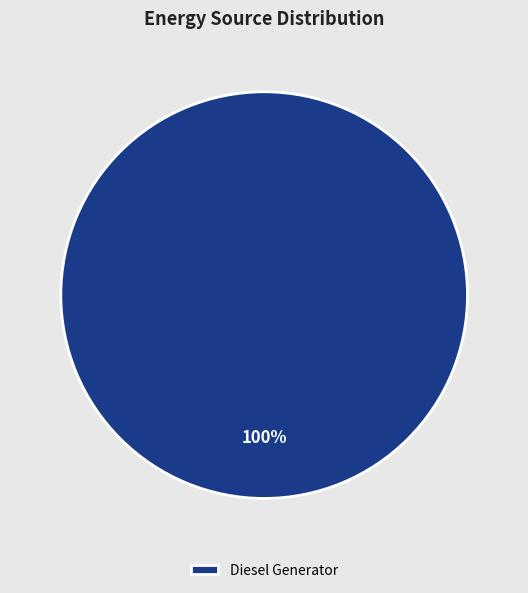

True or false: Diesel Generator accounts for 100% of the total.

True